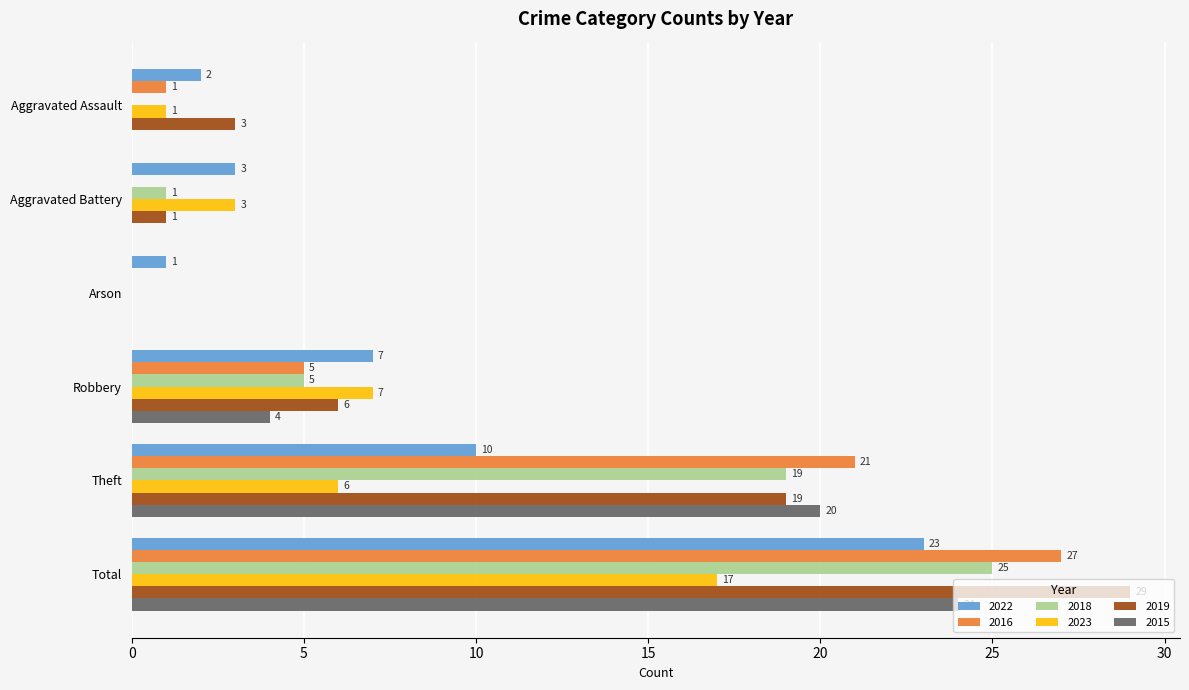

At which label is 2023 closest to 8?

Robbery